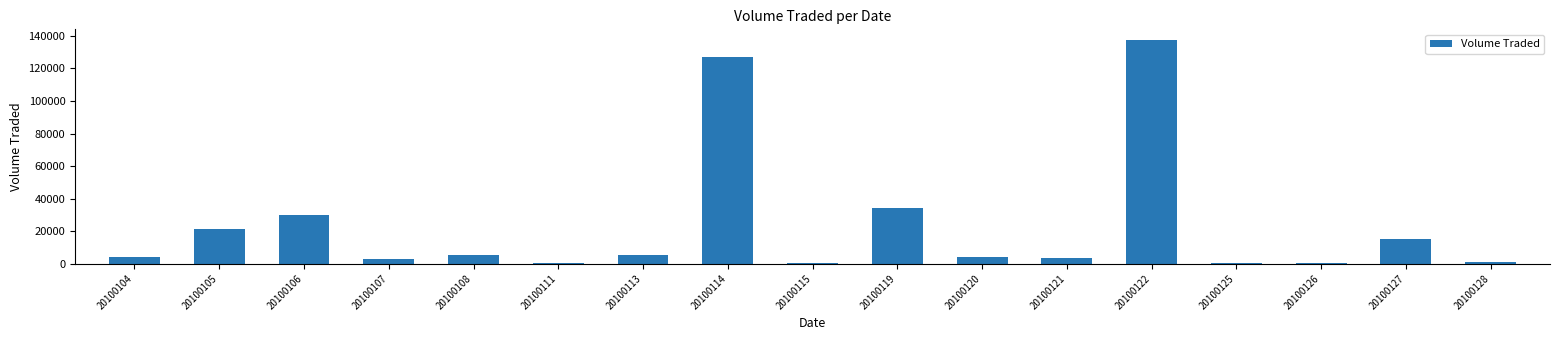

The value at 20100119 is 54402. True or false?

False